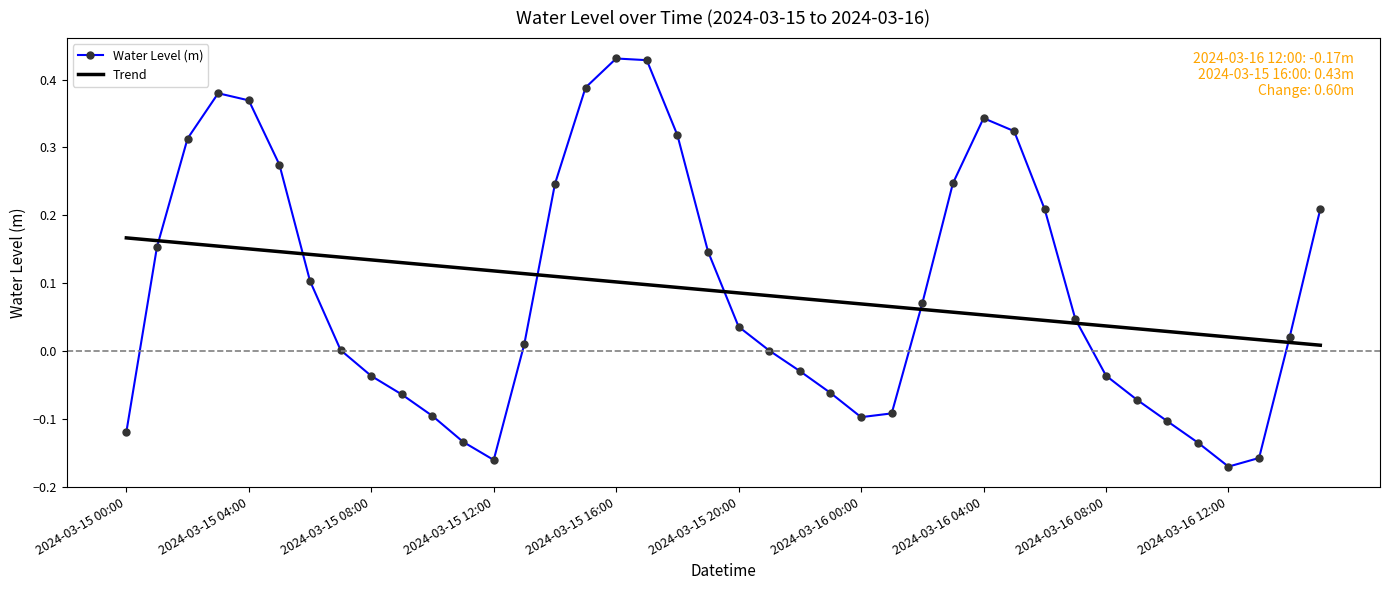

Rank the series by their maximum value, from lowest to highest.

Trend, Water Level (m)